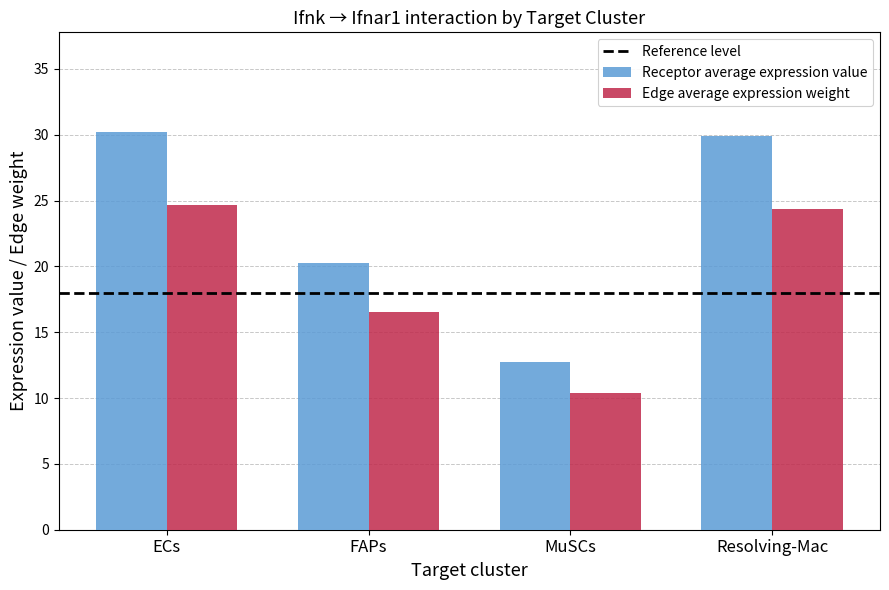

Which series has the largest total across all categories?

Receptor average expression value